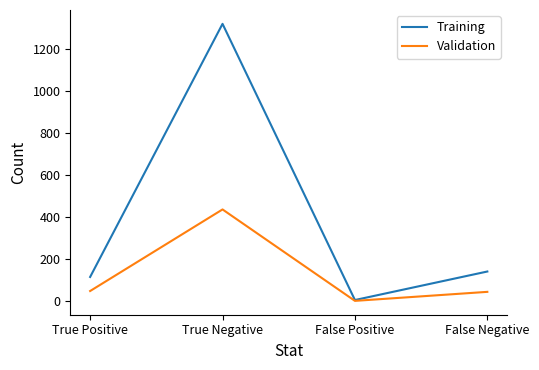

What is the spread (max minus min) of values at False Negative?

97